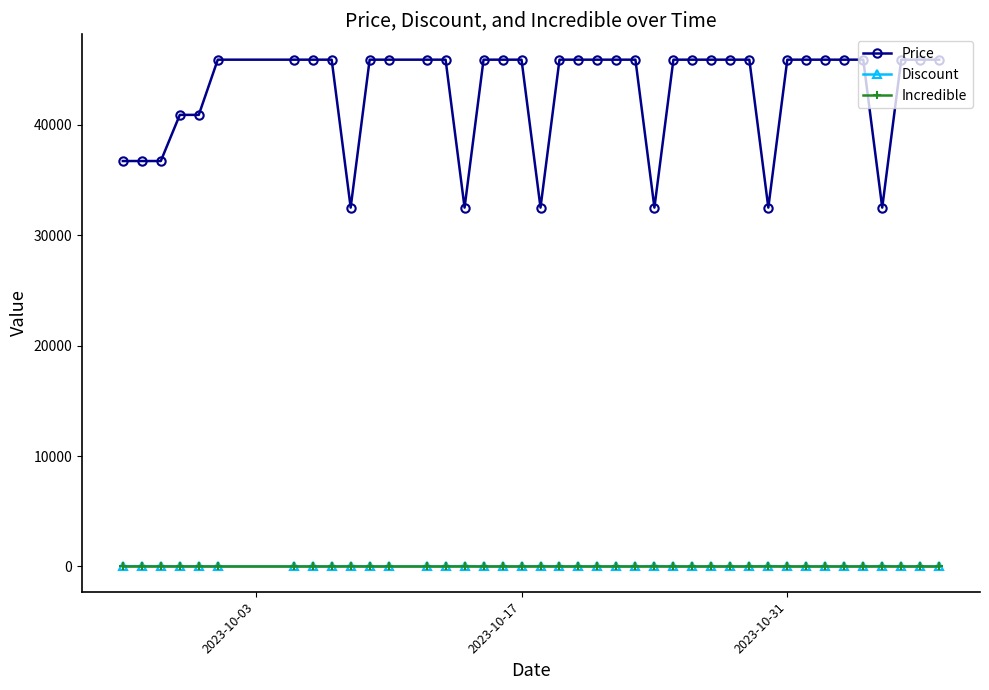

True or false: Discount has more than 2 interior local peaks.

True